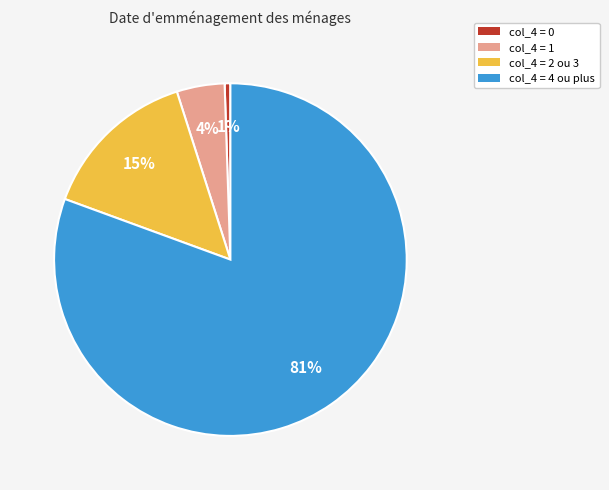

What percentage is the col_4 = 2 ou 3 slice, to the nearest percent?

15%